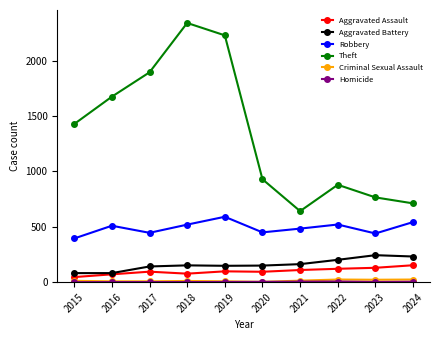

How many data points does each series have?

10